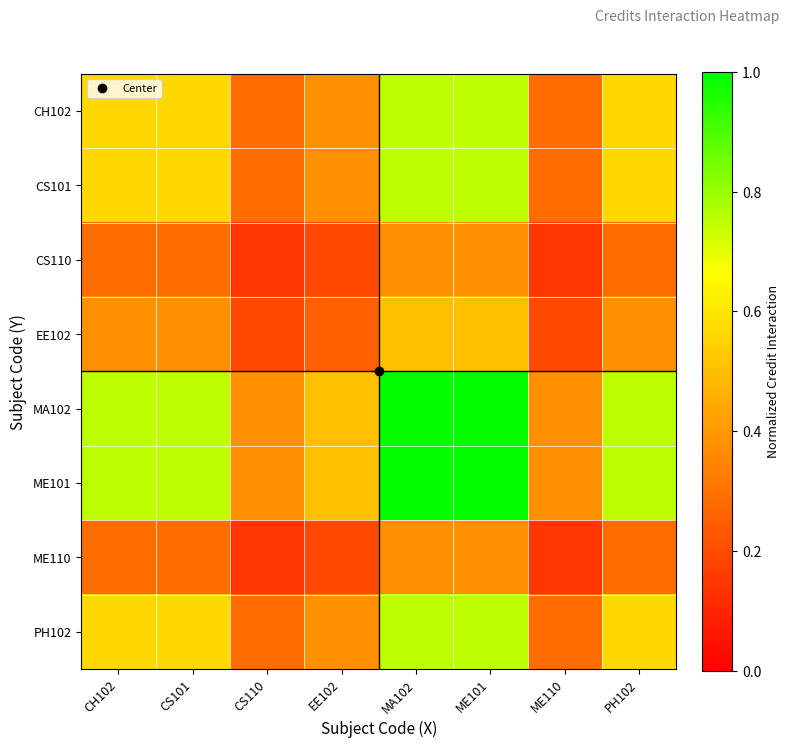

Rank the series at ME101 from lowest to highest value.

CS110, ME110, EE102, CH102, CS101, PH102, MA102, ME101